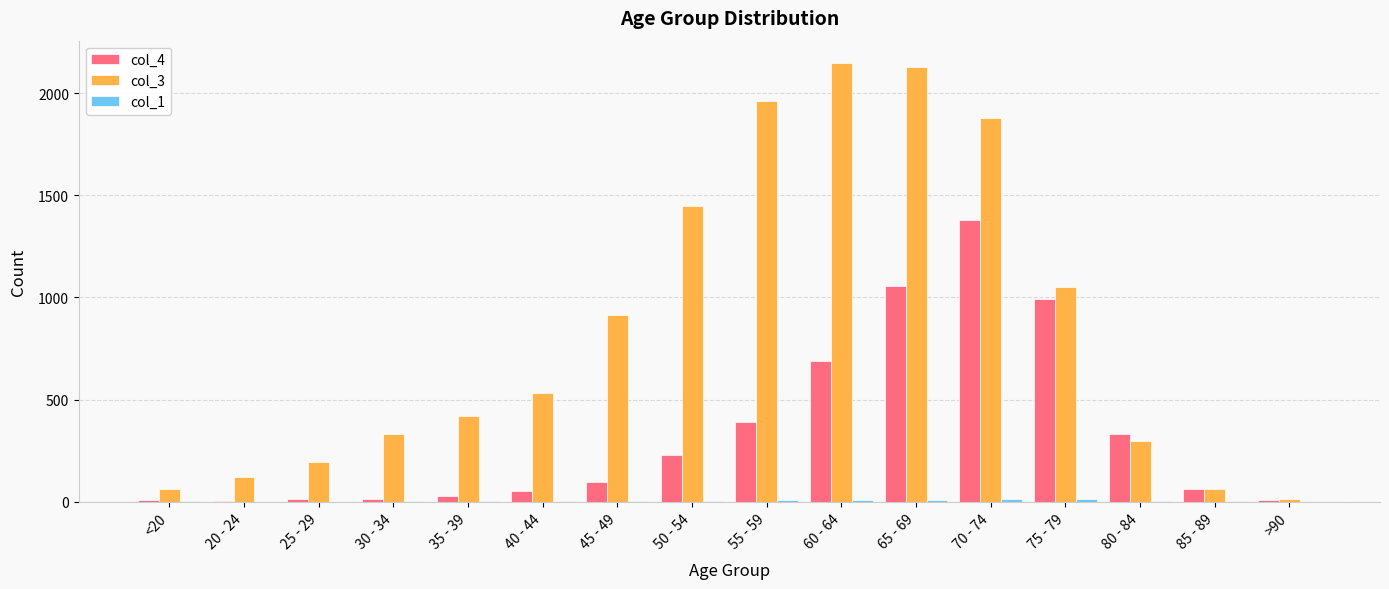

Which category has the highest value across all series?

60 - 64